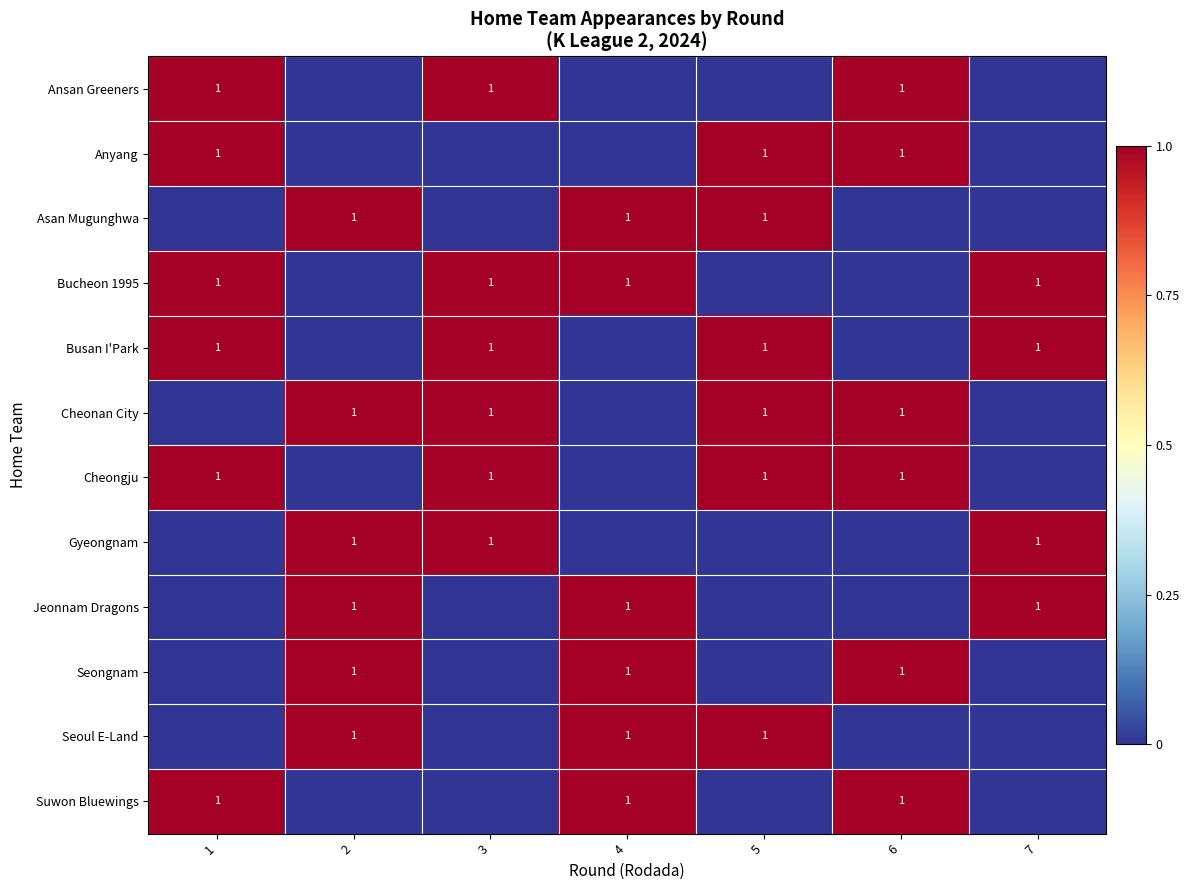

True or false: Cheongju has a value of 0 at 5.

False